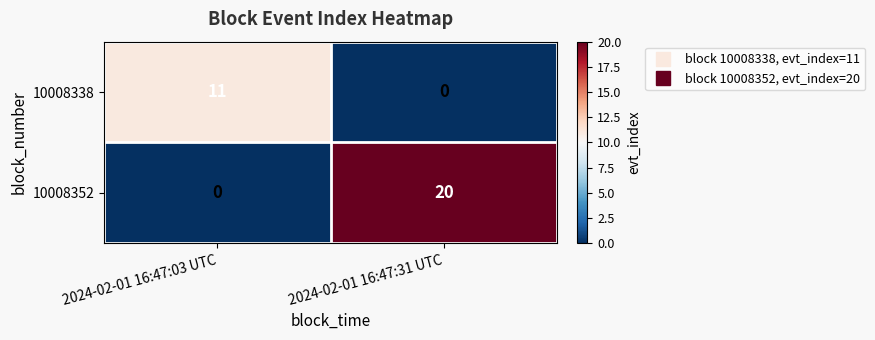

What is the difference between the maximum and minimum values in the 10008338 series?

11